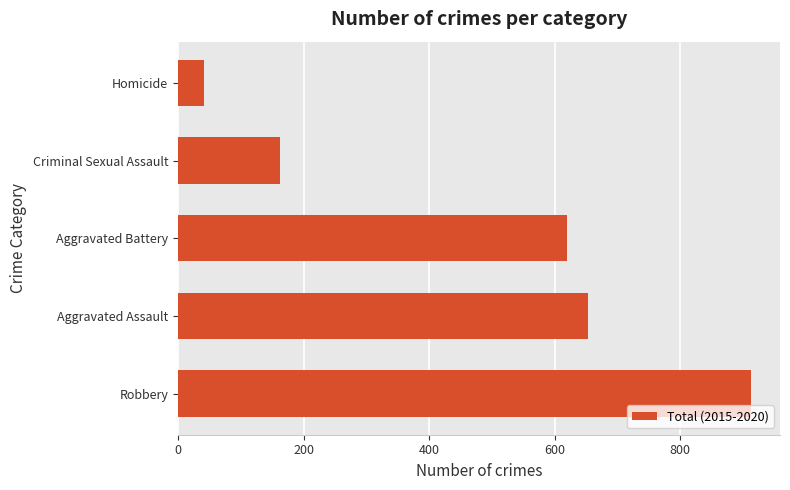

What is the difference between the second highest and second lowest values?

491